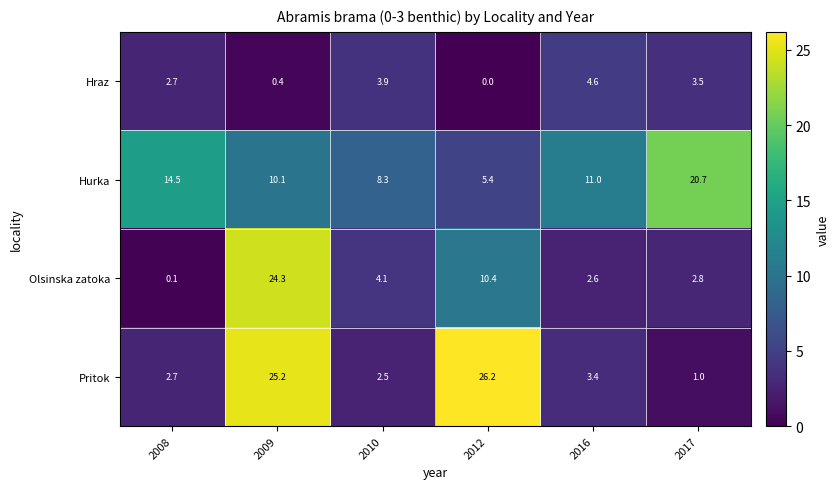

What is the difference between the second highest and second lowest values in the Hraz series?

3.5